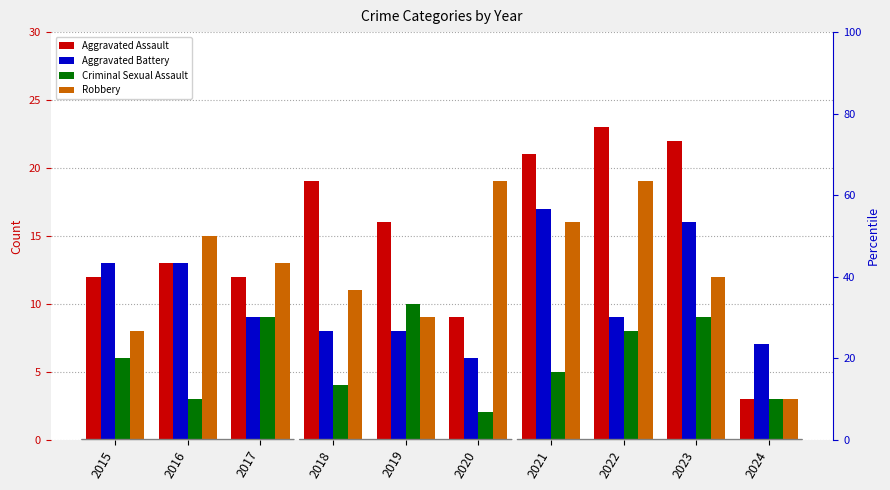

Which series has the largest range (max minus min)?

Aggravated Assault